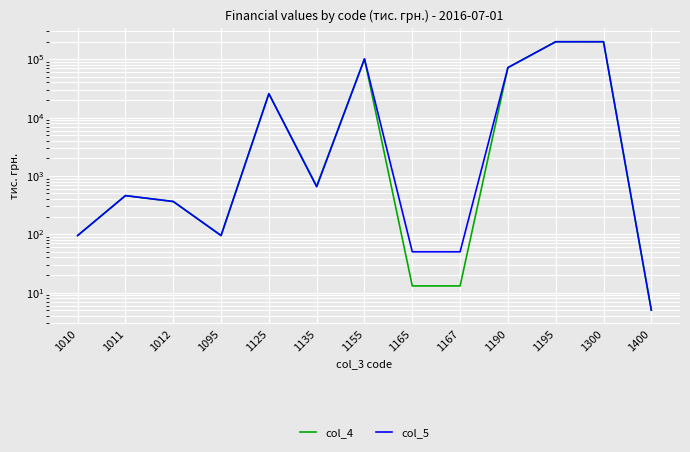

How many data points in col_4 are less than 459?

6